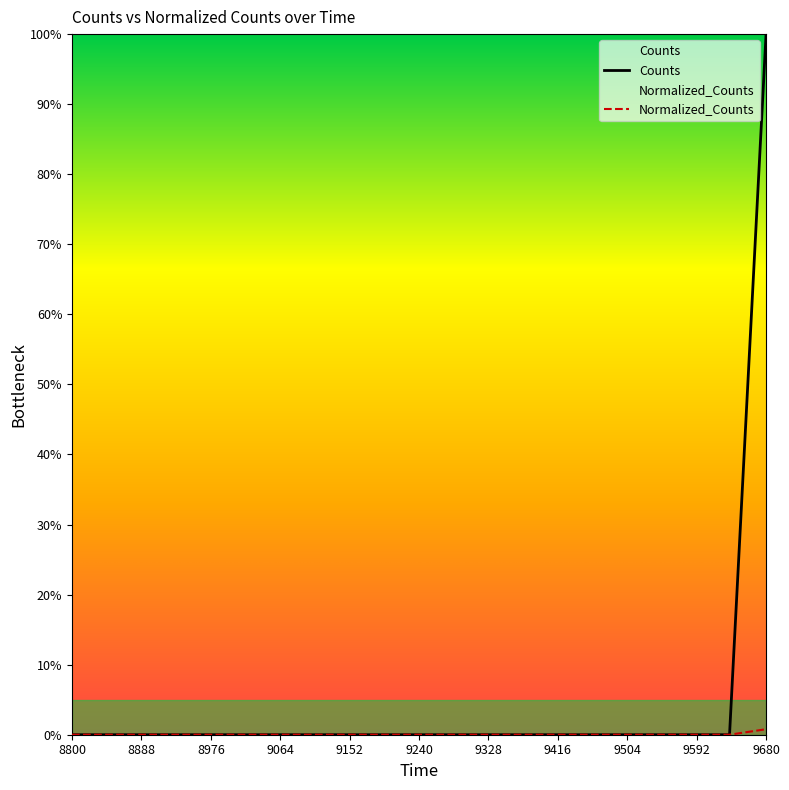

Which series has the largest total across all categories?

Counts